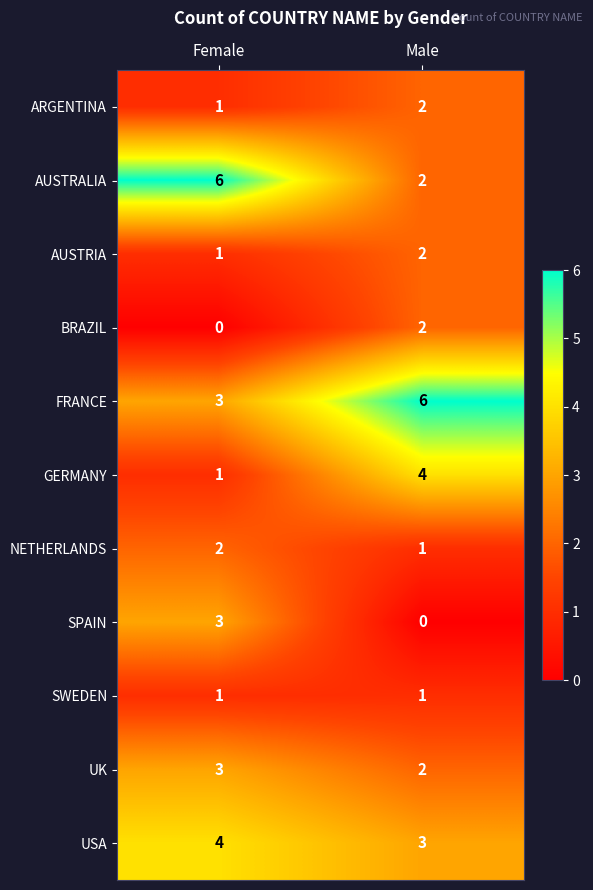

What is the difference between the maximum and minimum values in the FRANCE series?

3